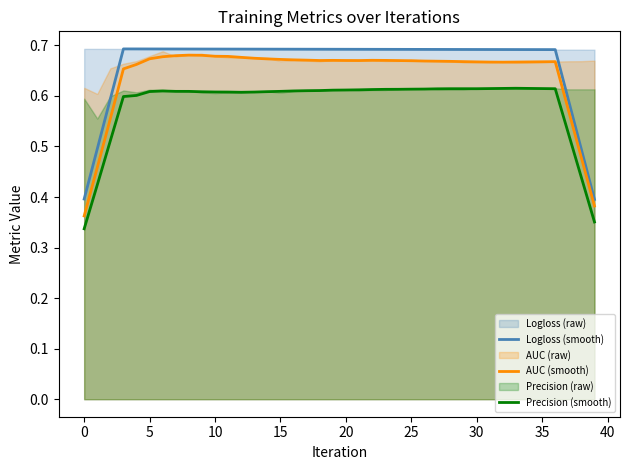

What is the maximum value shown in the chart?

0.7